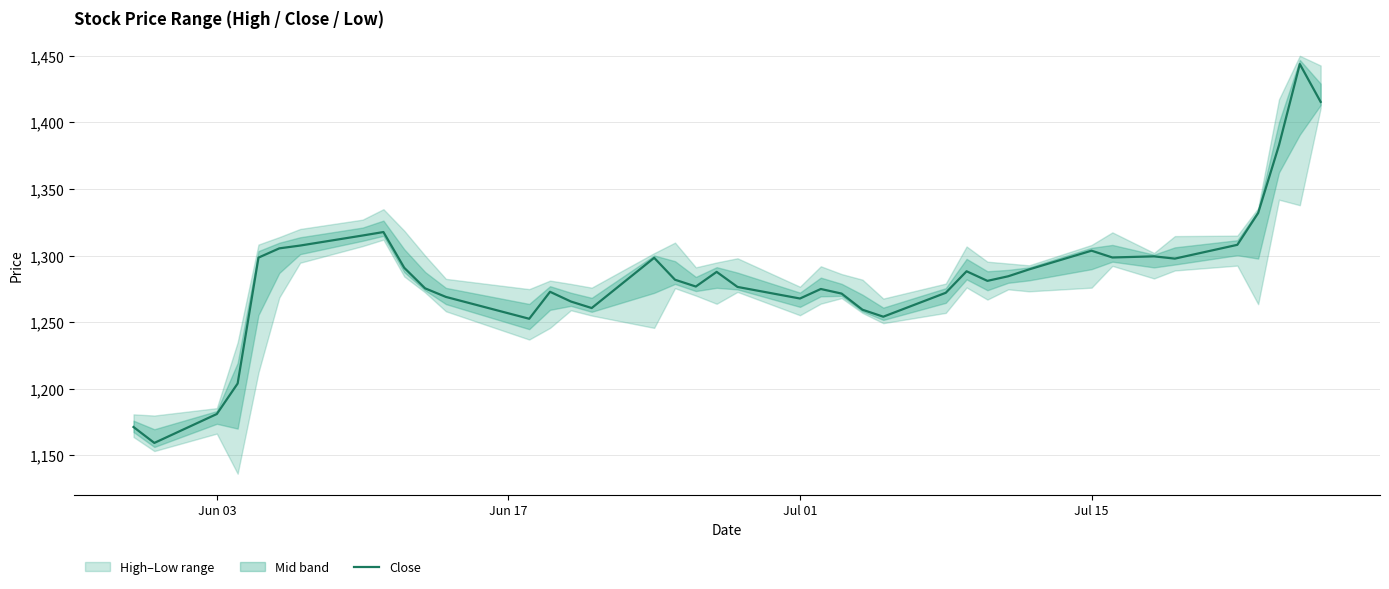

What is the maximum value for Close?

1443.8